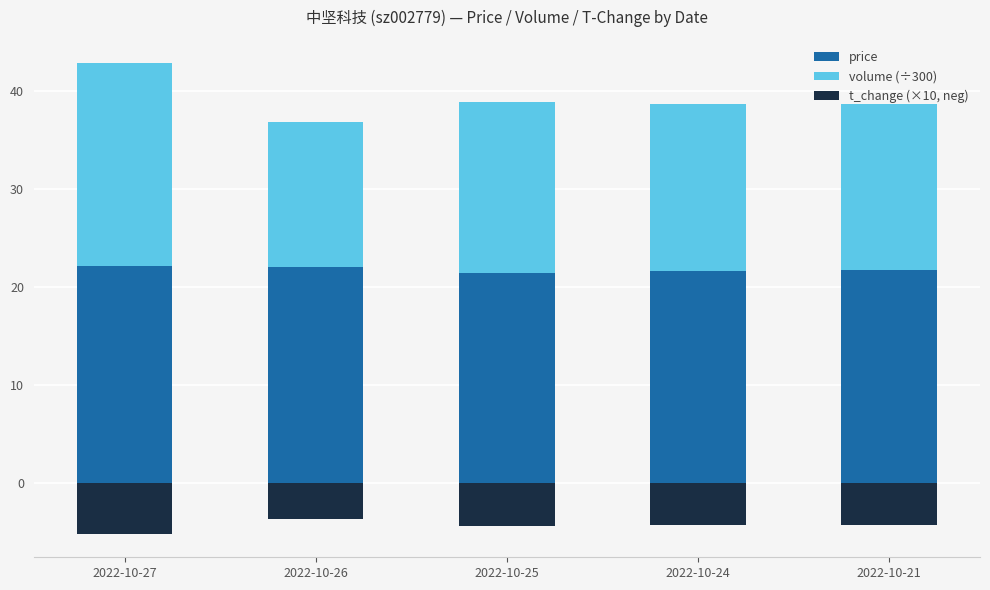

How many distinct data groups are displayed?

3